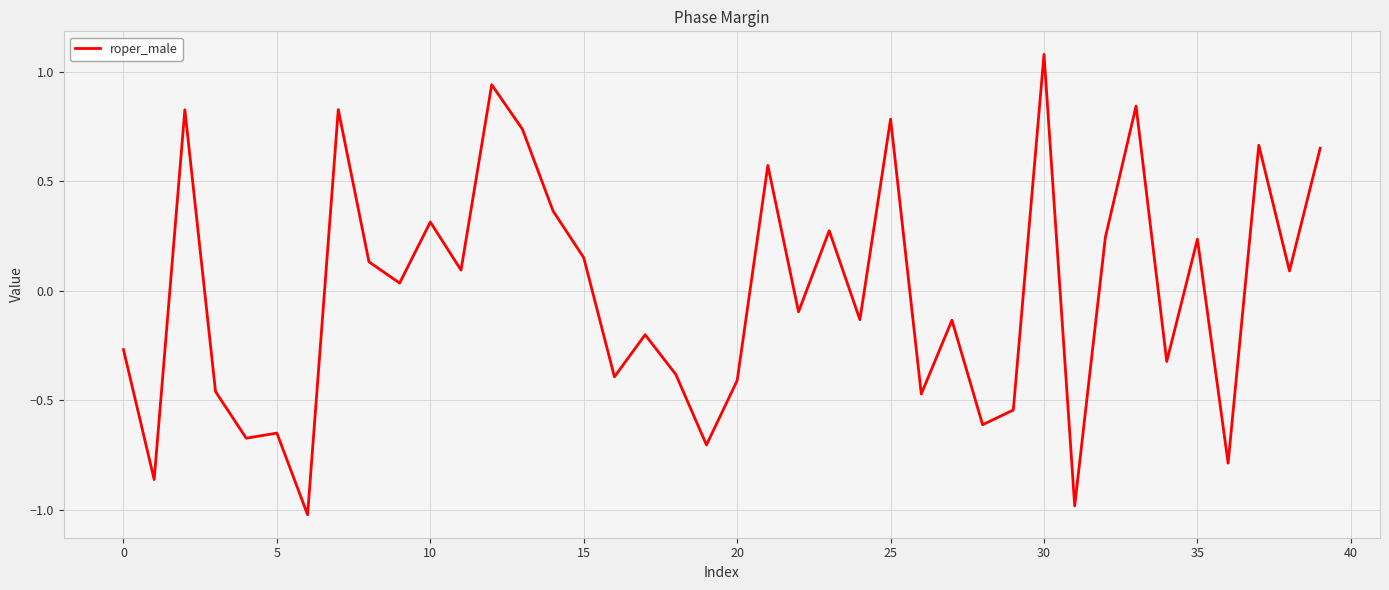

What is the minimum value shown in the chart?

-1.0